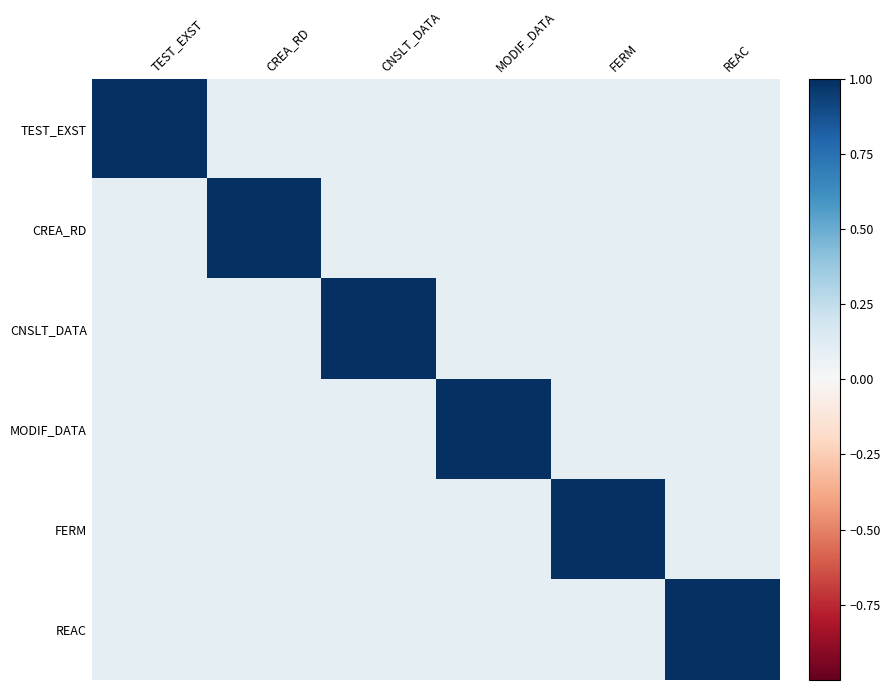

Which label corresponds to the largest value in the chart?

TEST_EXST